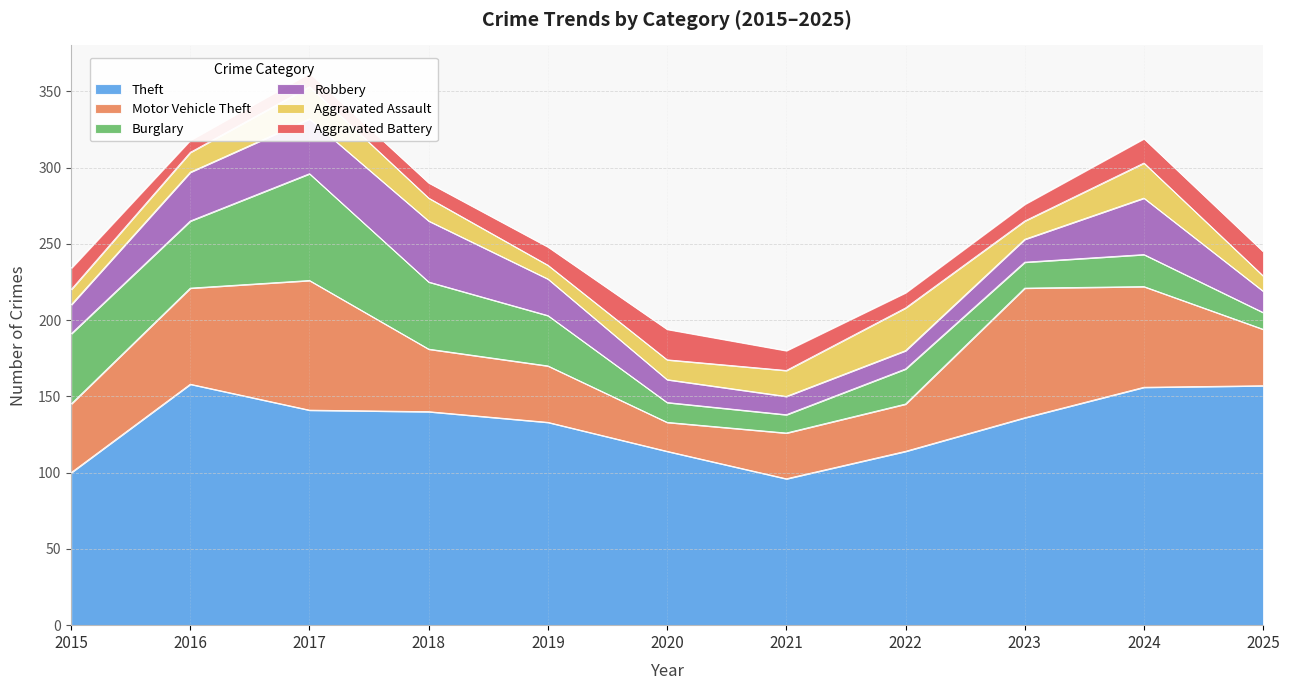

What is the difference between the maximum and minimum values in the Robbery series?

28